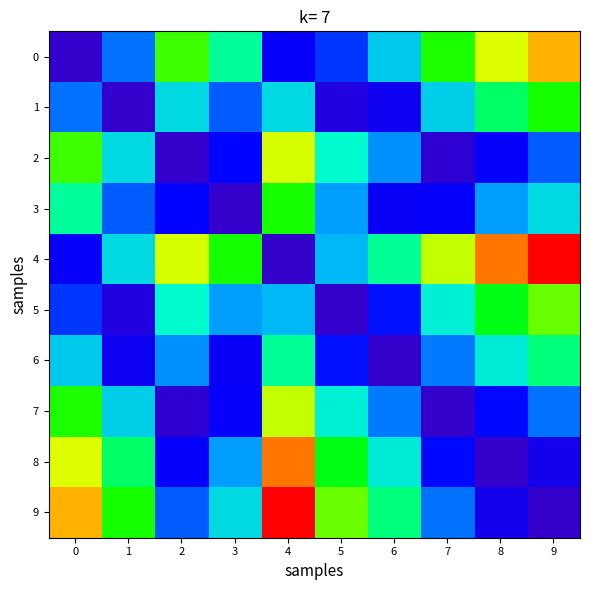

How many distinct data groups are displayed?

10